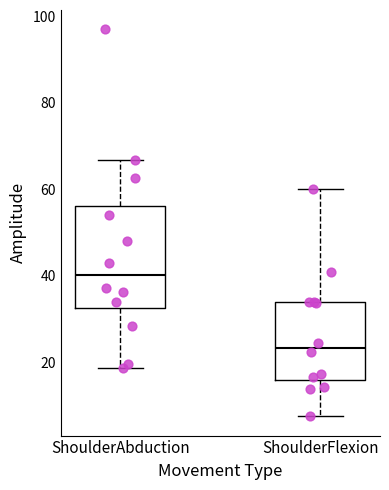

Where is the upper edge of the box for ShoulderFlexion on the y-axis? The values are not printed on the chart, so give them approximately, as read against the axis.

34